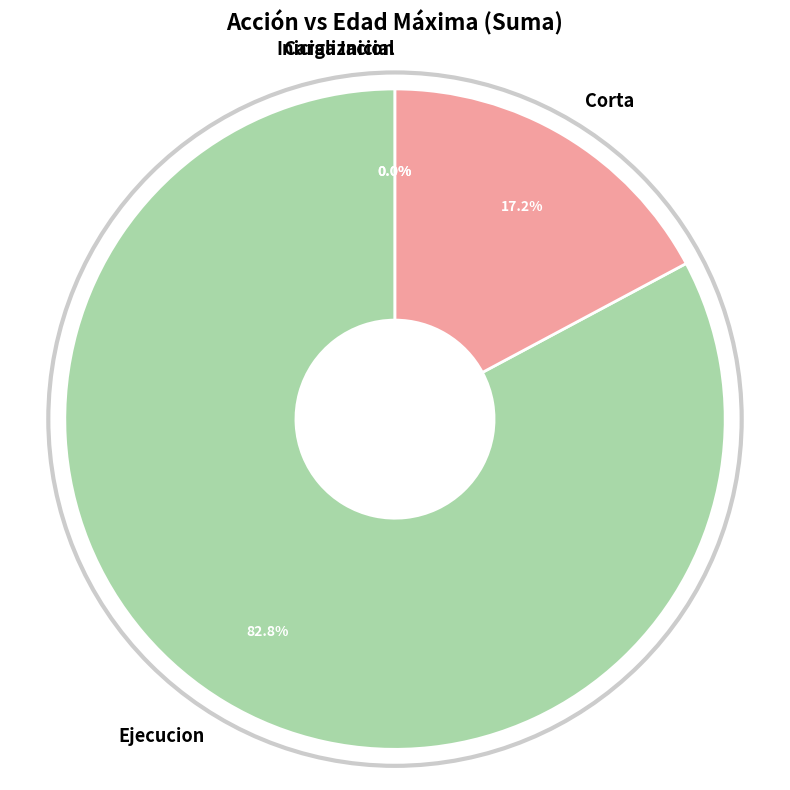

How many segments does this pie chart have?

4